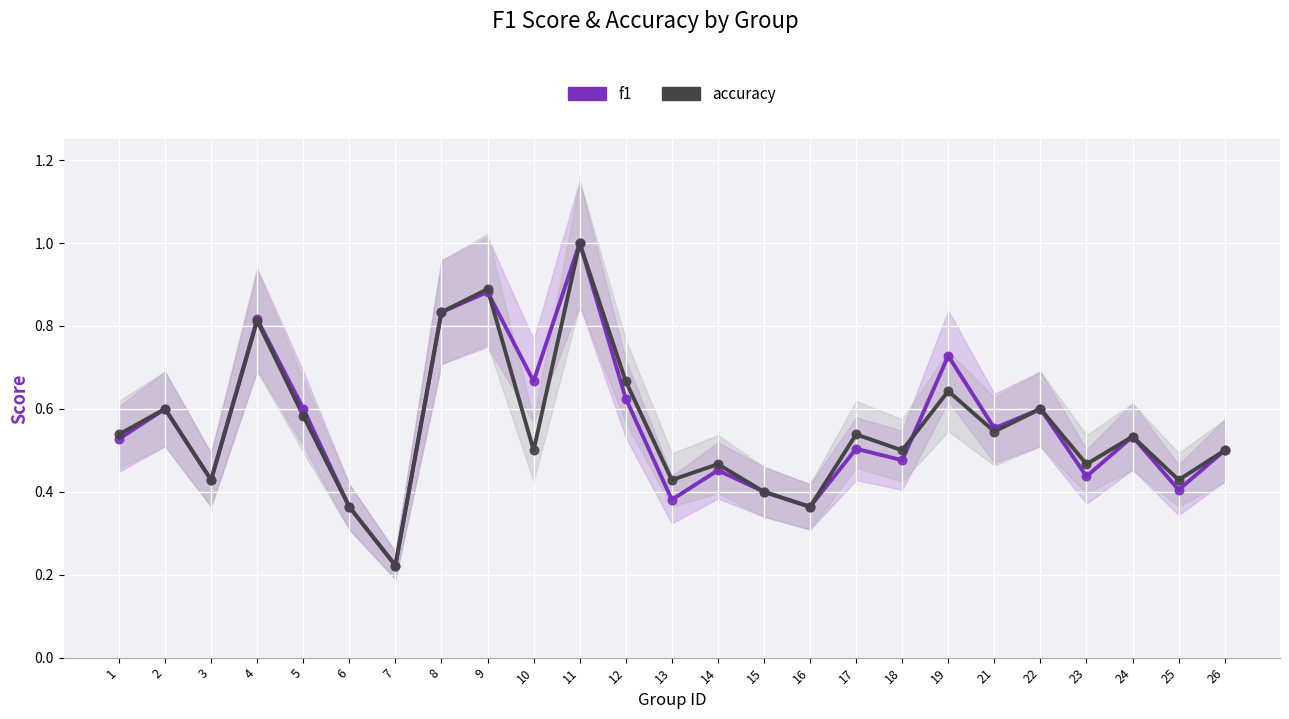

Which series has the largest Y range (max minus min)?

f1